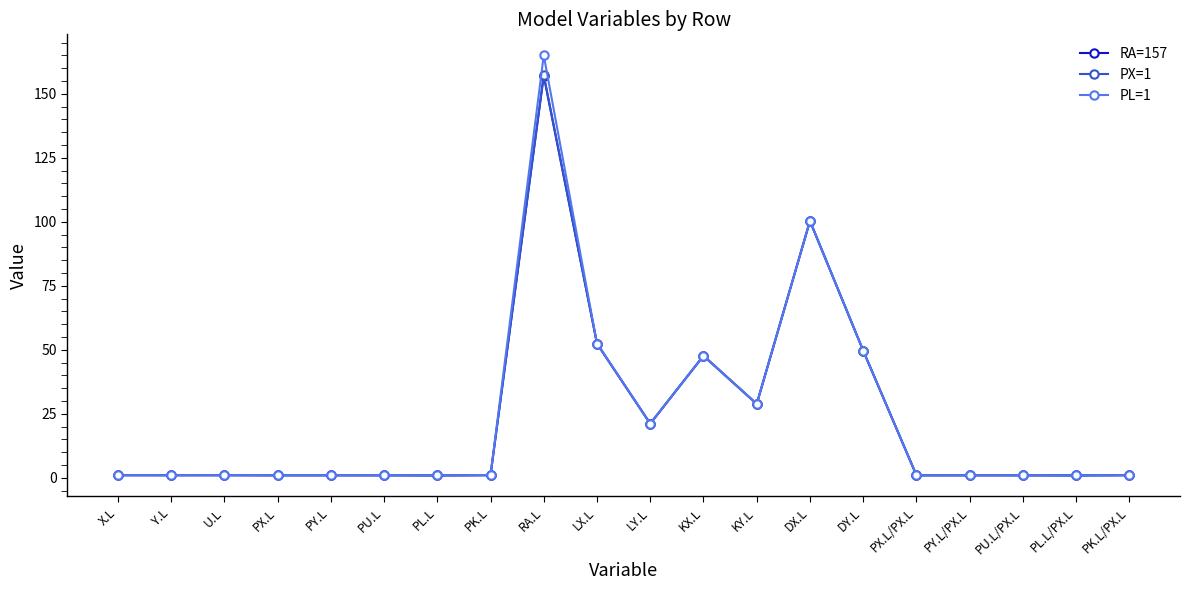

Which category has the highest value in the RA=157 series?

RA.L